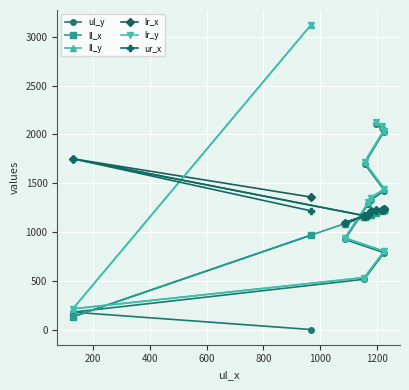

What is the value of the lr_y point at the 3rd from the left?

532